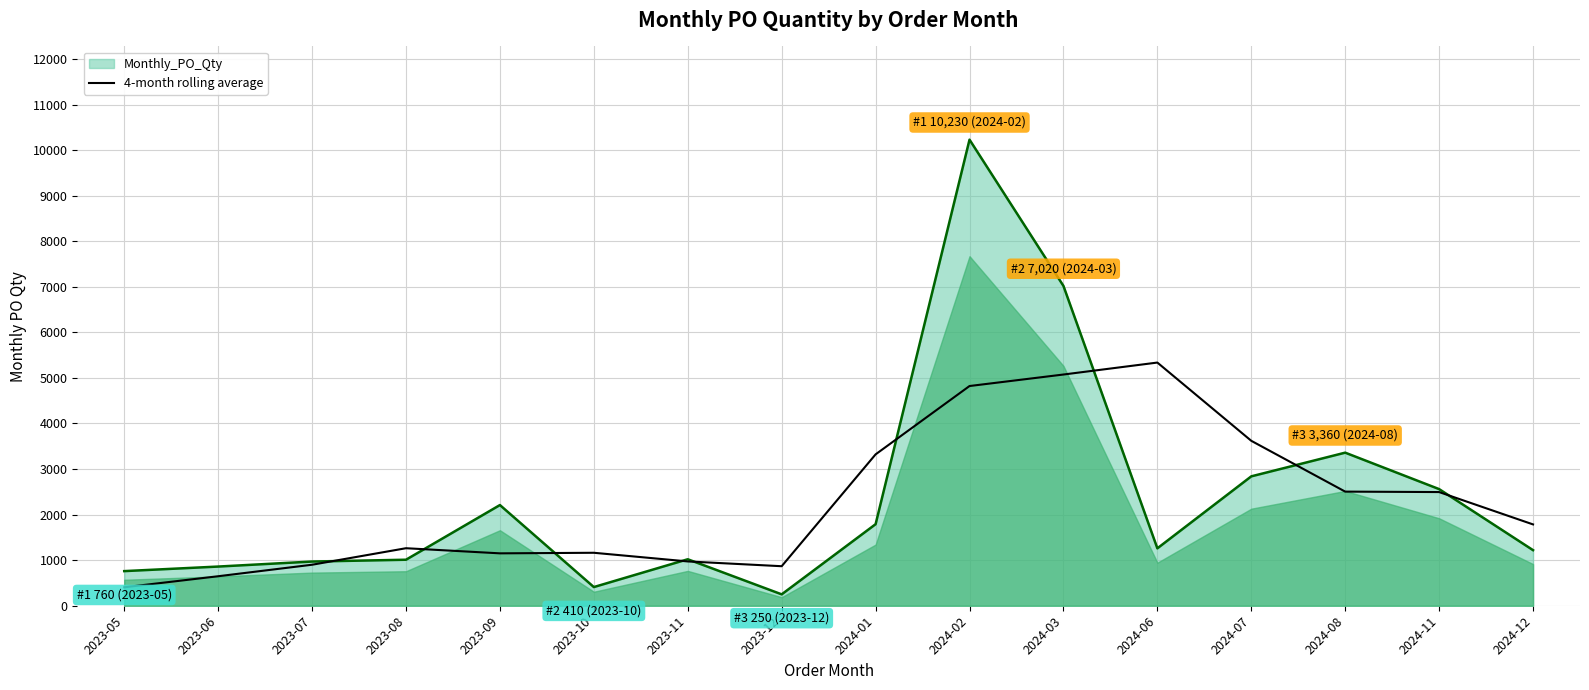

List the labels in order of value, largest first.

2024-06, 2024-03, 2024-02, 2024-07, 2024-01, 2024-08, 2024-11, 2024-12, 2023-08, 2023-10, 2023-09, 2023-11, 2023-07, 2023-12, 2023-06, 2023-05